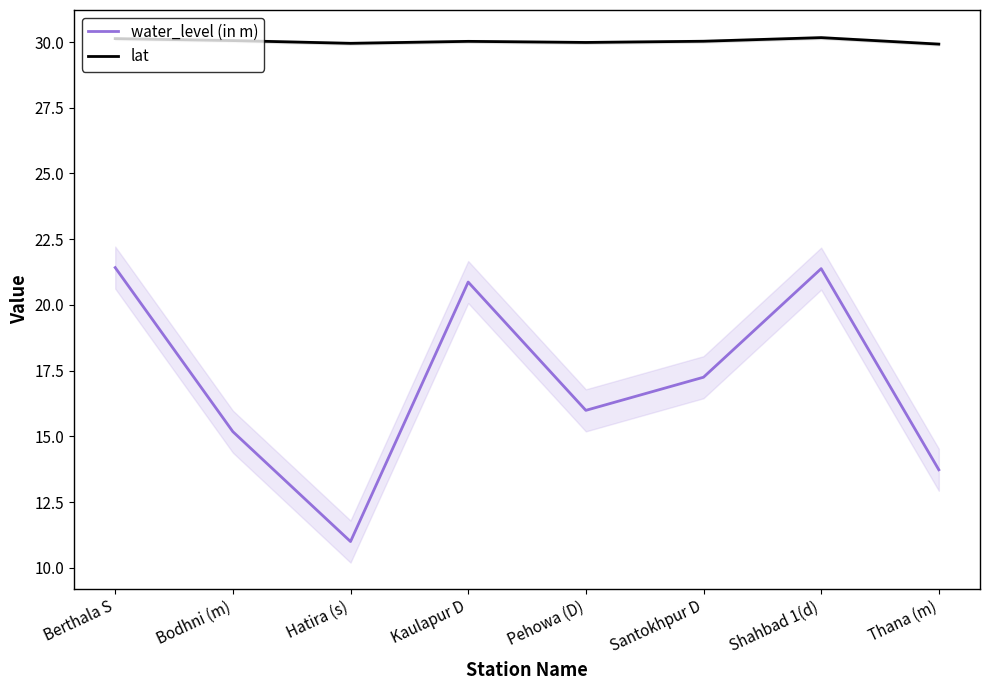

Does the chart have visible grid lines?

No